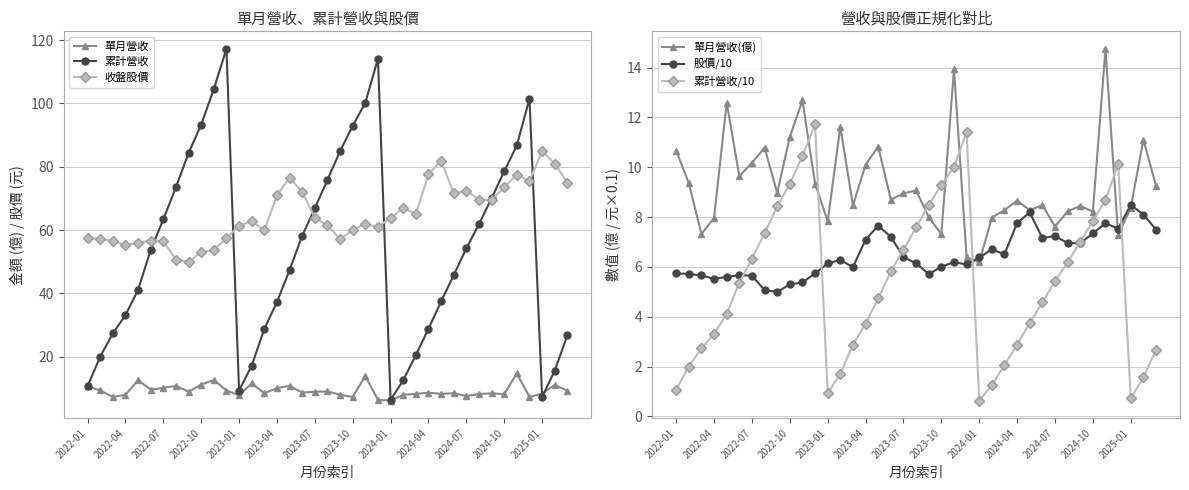

What are all the series names shown in the legend?

單月營收, 累計營收, 收盤股價, 單月營收(億), 股價/10, 累計營收/10